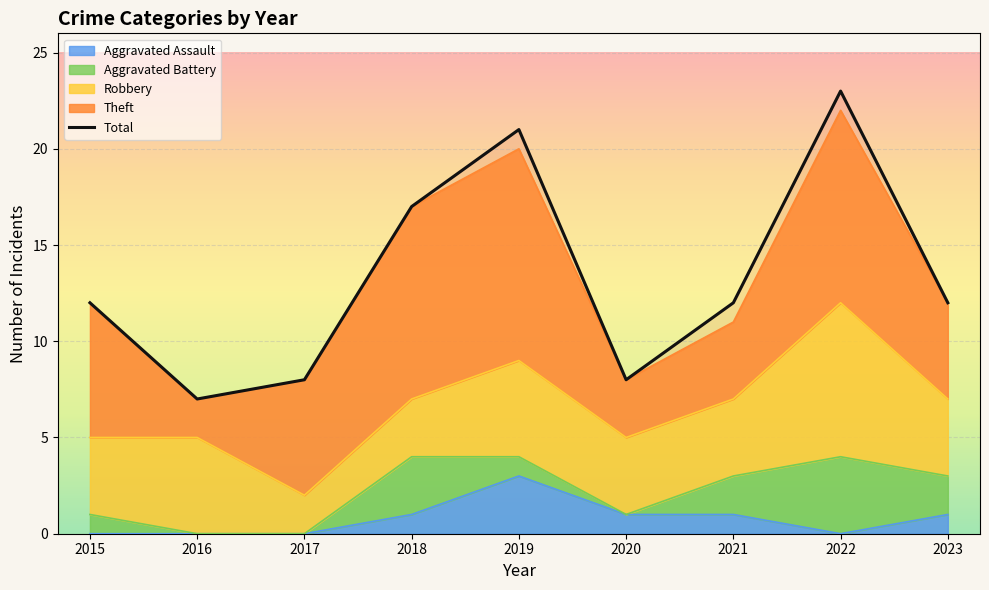

At which category does the data reach its first local valley?

2016